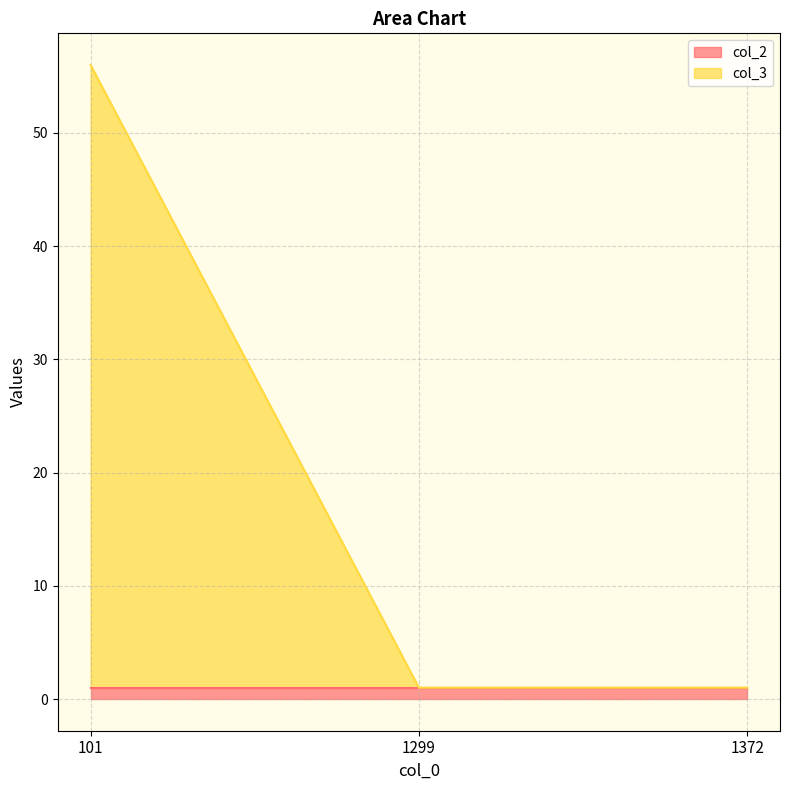

What is the sum of all col_2 values?

3